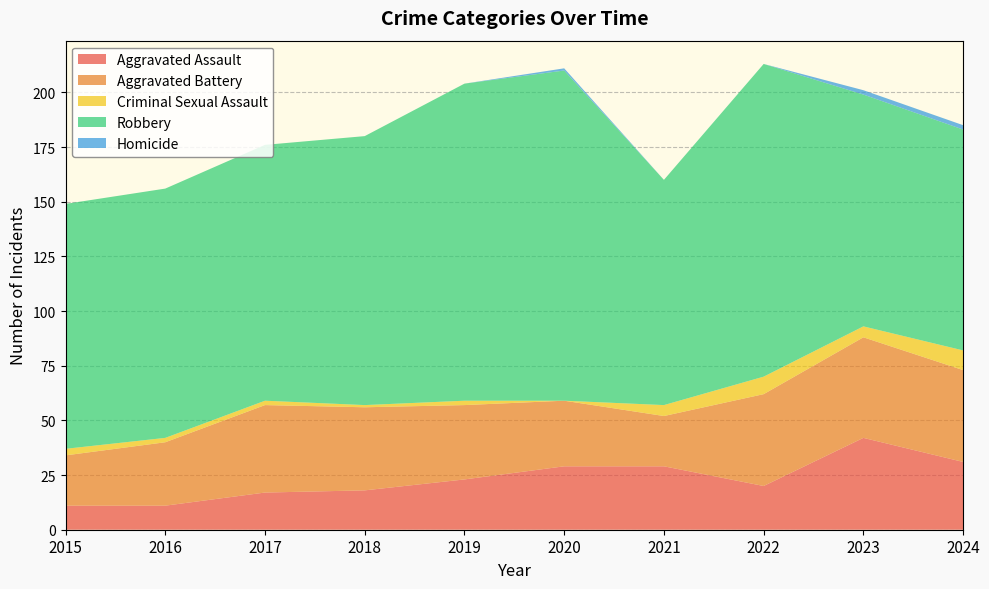

Reading left to right, list all the values displayed in this chart.

Aggravated Assault: 11	11	17	18	23	29	29	20	42	31
Aggravated Battery: 23	29	40	38	34	30	23	42	46	42
Criminal Sexual Assault: 3	2	2	1	2	0	5	8	5	9
Robbery: 112	114	117	123	145	151	103	143	106	101
Homicide: 0	0	0	0	0	1	0	0	2	2